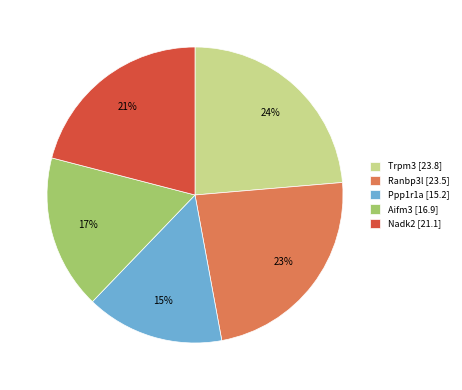

To the nearest percent, what is the average slice percentage?

20%